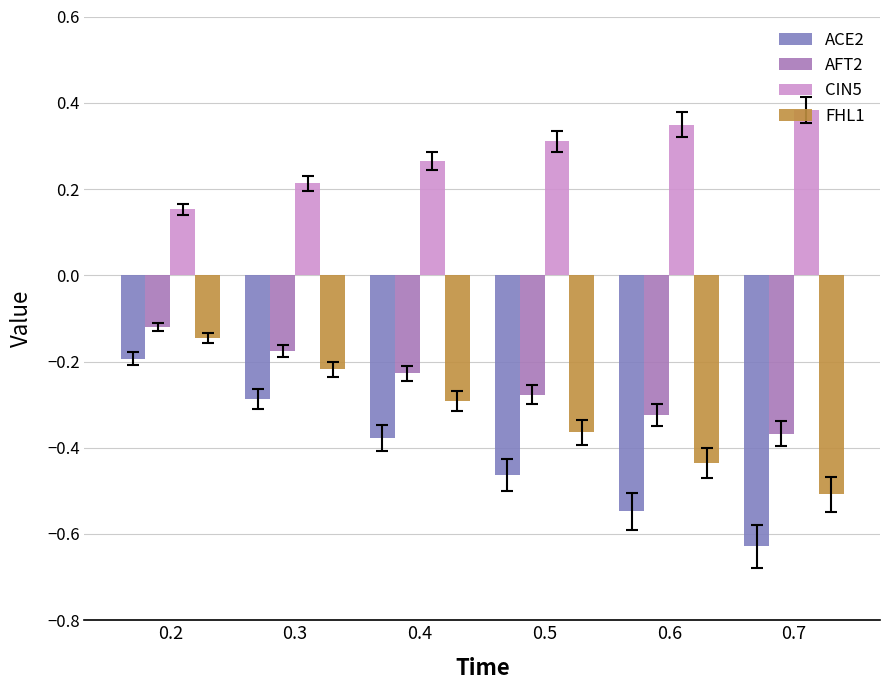

Which series has the widest spread of values?

ACE2